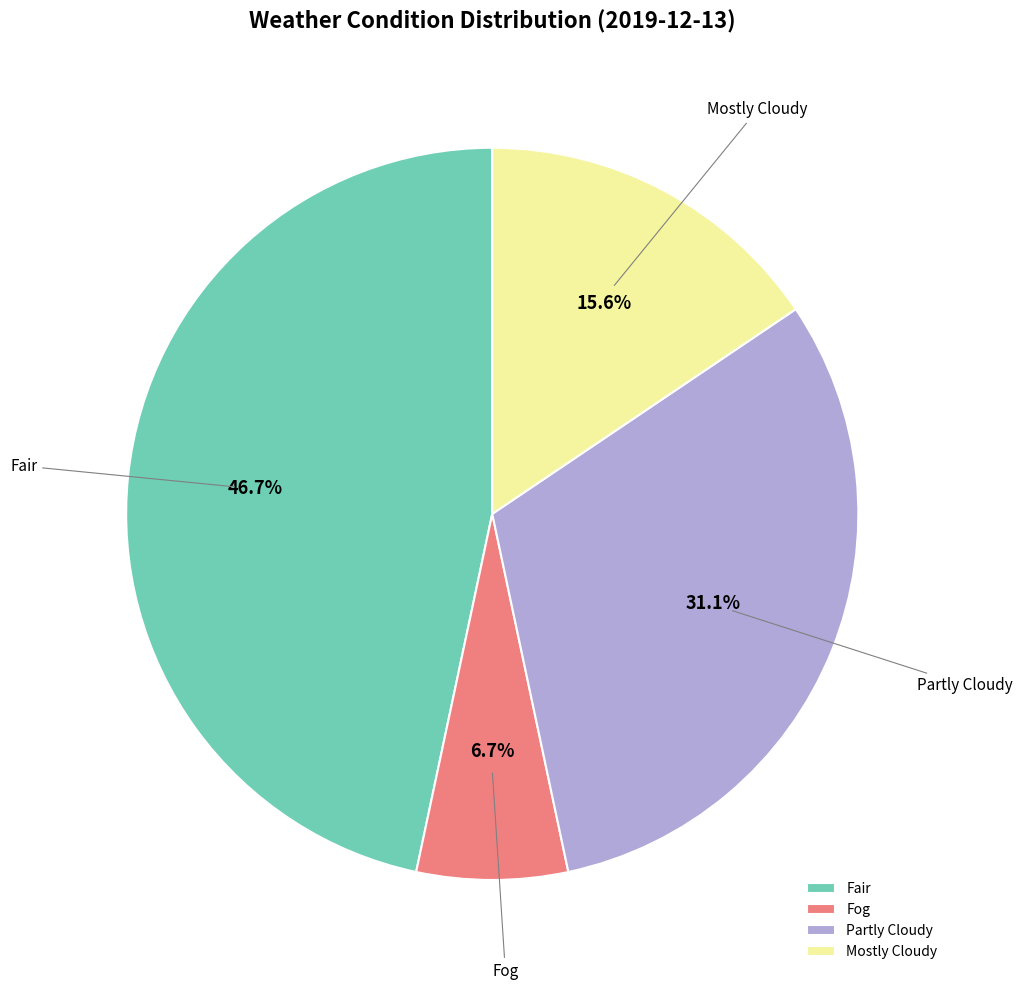

To the nearest percent, what portion does Fair represent?

47%